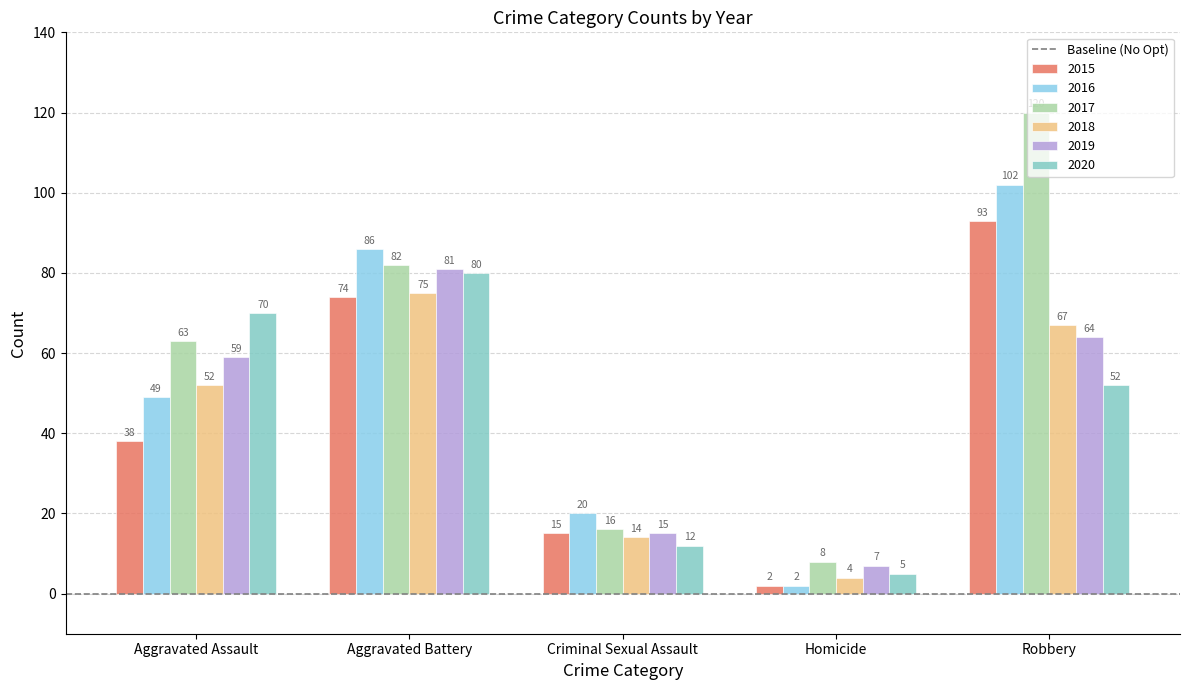

Reading right to left, transcribe all the data shown in this chart.

2015: Robbery=93	Homicide=2	Criminal Sexual Assault=15	Aggravated Battery=74	Aggravated Assault=38
2016: Robbery=102	Homicide=2	Criminal Sexual Assault=20	Aggravated Battery=86	Aggravated Assault=49
2017: Robbery=120	Homicide=8	Criminal Sexual Assault=16	Aggravated Battery=82	Aggravated Assault=63
2018: Robbery=67	Homicide=4	Criminal Sexual Assault=14	Aggravated Battery=75	Aggravated Assault=52
2019: Robbery=64	Homicide=7	Criminal Sexual Assault=15	Aggravated Battery=81	Aggravated Assault=59
2020: Robbery=52	Homicide=5	Criminal Sexual Assault=12	Aggravated Battery=80	Aggravated Assault=70